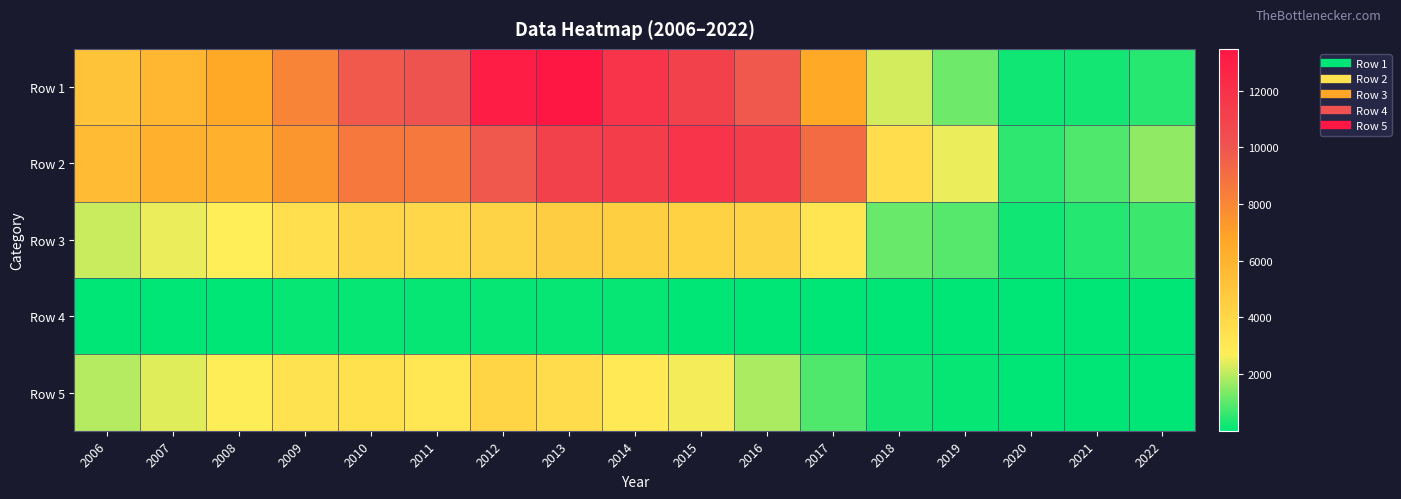

Reading right to left, list all the values displayed in this chart.

Row 1: 2022=443	2021=221	2020=211	2019=1175	2018=2224	2017=6597	2016=9889	2015=11098	2014=11803	2013=13474	2012=13074	2011=10058	2010=9819	2009=8156	2008=6604	2007=5864	2006=5126
Row 2: 2022=1572	2021=896	2020=492	2019=2484	2018=3683	2017=9110	2016=11276	2015=11811	2014=11268	2013=11098	2012=9861	2011=8597	2010=8613	2009=7416	2008=6213	2007=6163	2006=5581
Row 3: 2022=673	2021=384	2020=179	2019=918	2018=1121	2017=3209	2016=4235	2015=4293	2014=4461	2013=4566	2012=4224	2011=3972	2010=4051	2009=3575	2008=2717	2007=2521	2006=2130
Row 4: 2022=24	2021=9	2020=5	2019=34	2018=25	2017=47	2016=47	2015=52	2014=65	2013=68	2012=66	2011=62	2010=69	2009=65	2008=38	2007=42	2006=38
Row 5: 2022=26	2021=9	2020=17	2019=85	2018=255	2017=894	2016=1824	2015=2616	2014=2997	2013=3703	2012=4206	2011=3160	2010=3465	2009=3357	2008=2758	2007=2376	2006=1950